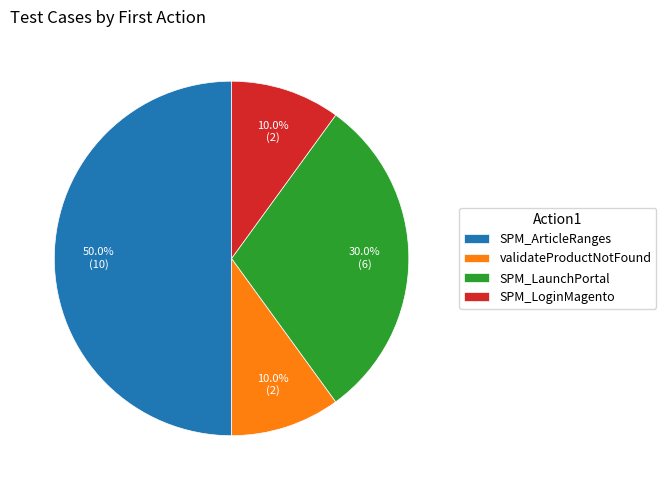

What is the total percentage of SPM_LaunchPortal and SPM_ArticleRanges?

80.0%